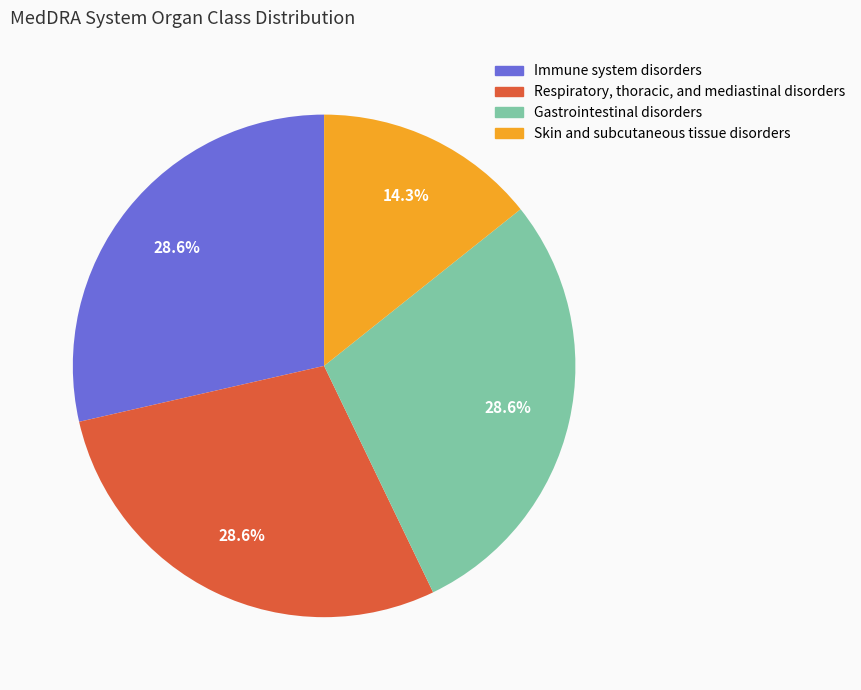

To the nearest percent, what is the average slice percentage?

25%